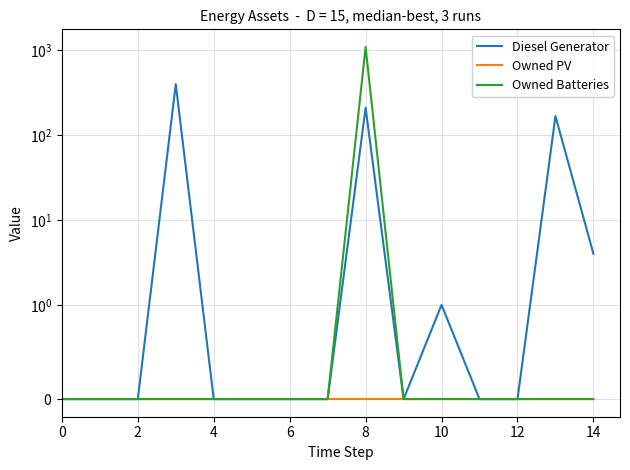

Count the number of categories in the chart.

15